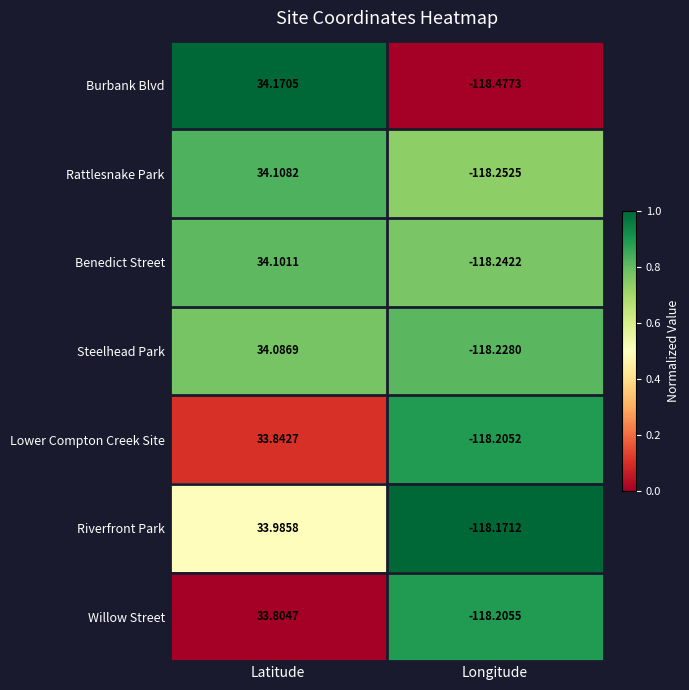

Where does the Lower Compton Creek Site series first go above 33?

Latitude